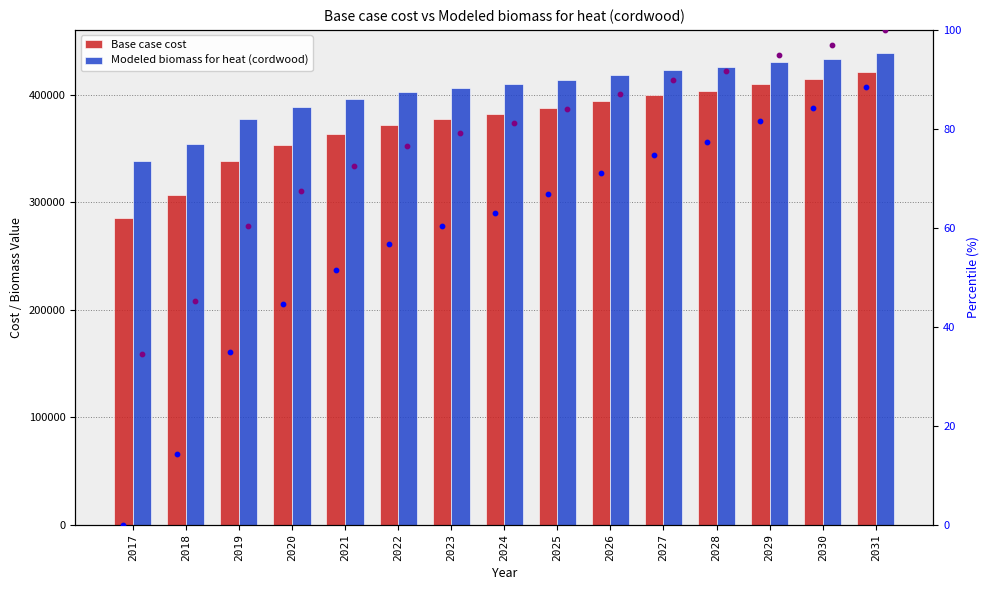

What is the total value across all series at 2025?

801407.6